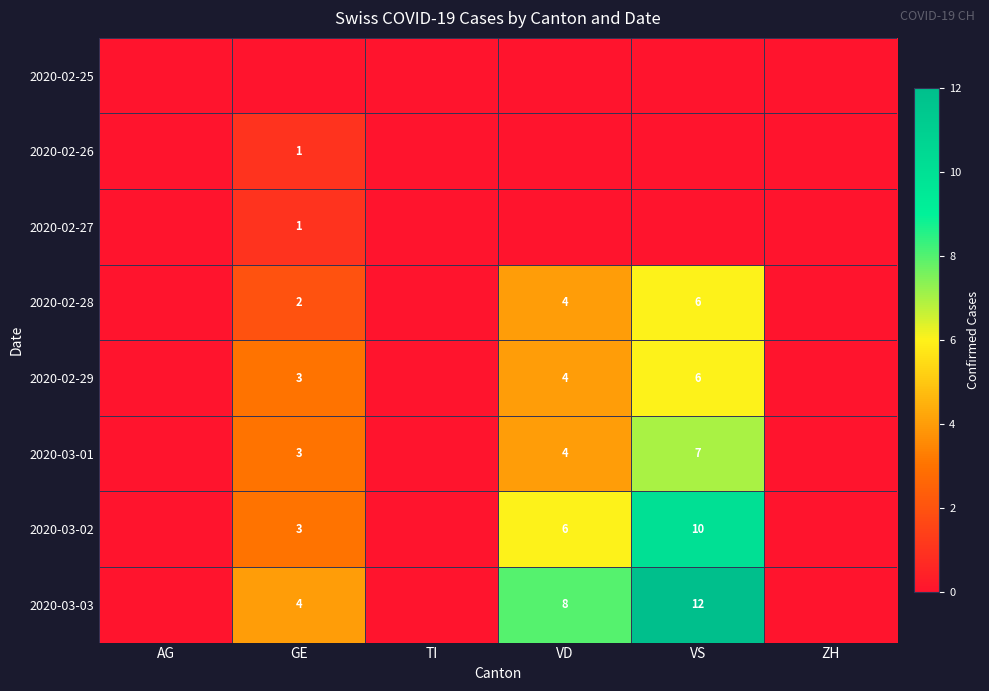

Is the value of 2020-02-27 at GE greater than the value of 2020-03-02 at VD?

No